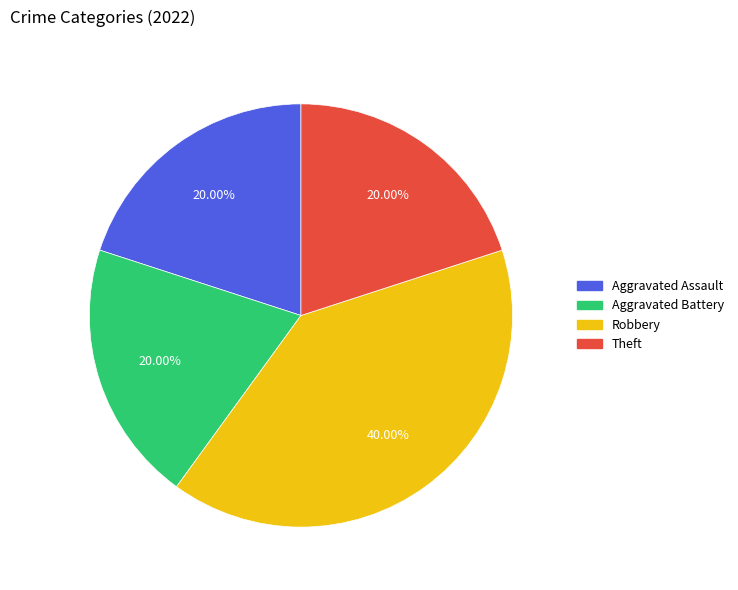

What is the largest slice in the pie chart?

Robbery